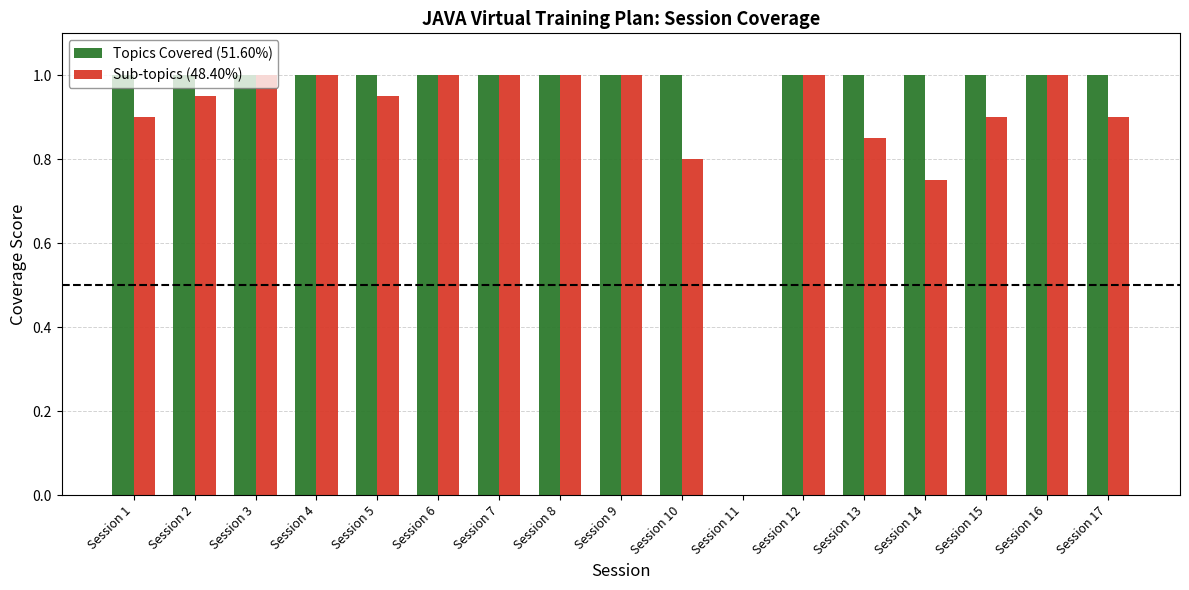

Which series has the largest total across all categories?

Topics Covered (51.60%)